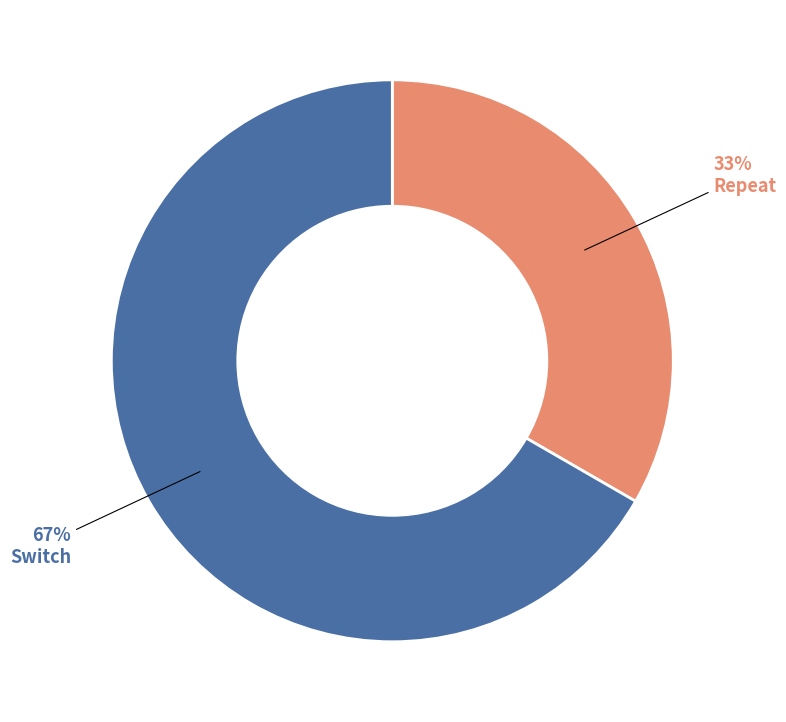

To the nearest percent, what is the average slice percentage?

50%